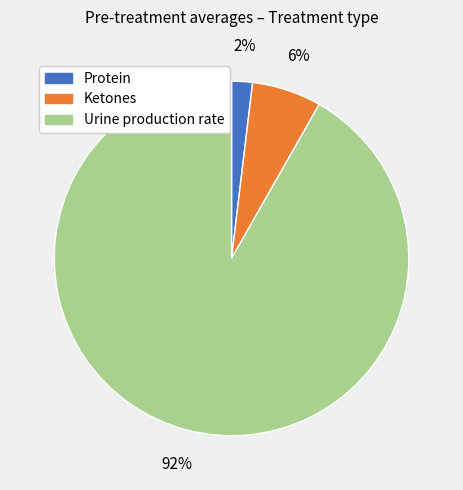

To the nearest percent, what is the average slice percentage?

33%